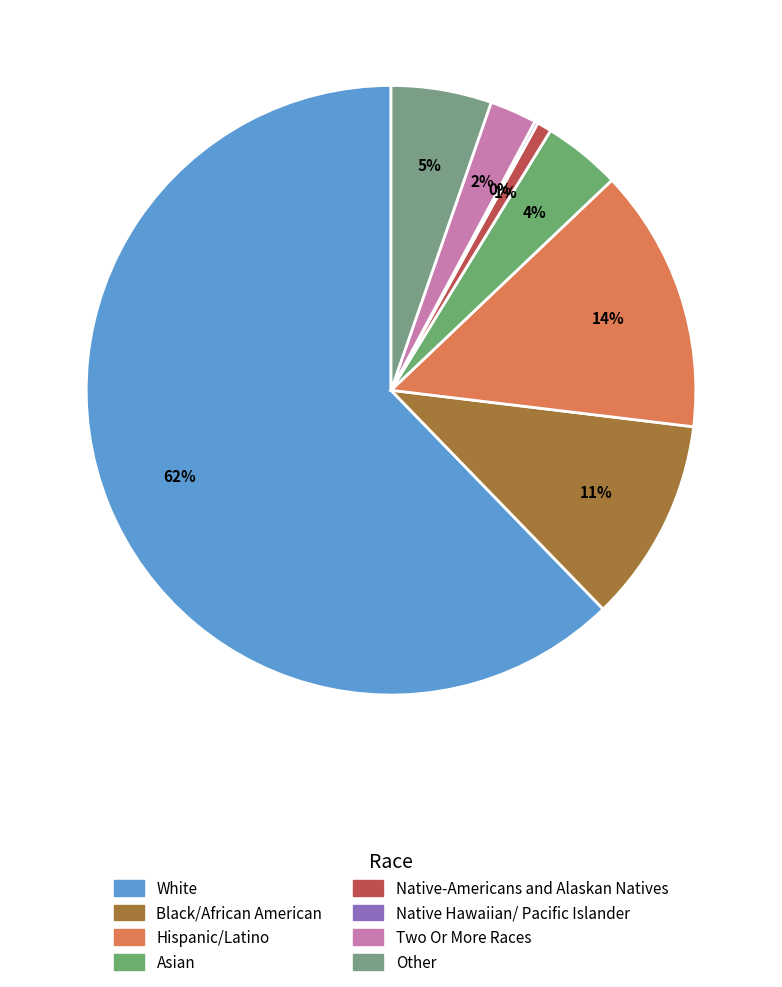

Is it true that White is 62% of the pie?

True